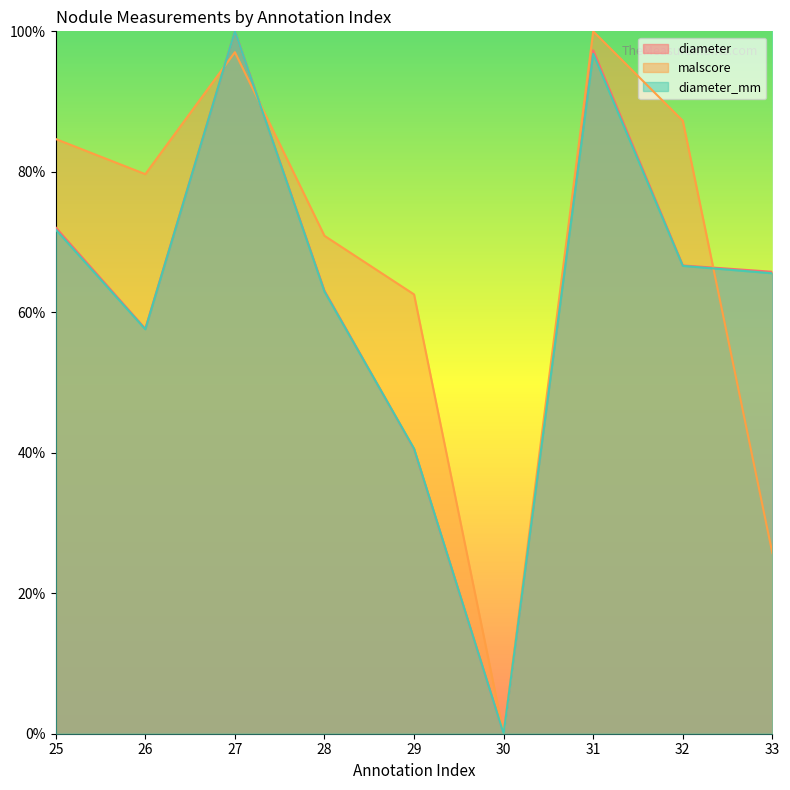

Which category has the highest value in the malscore series?

31